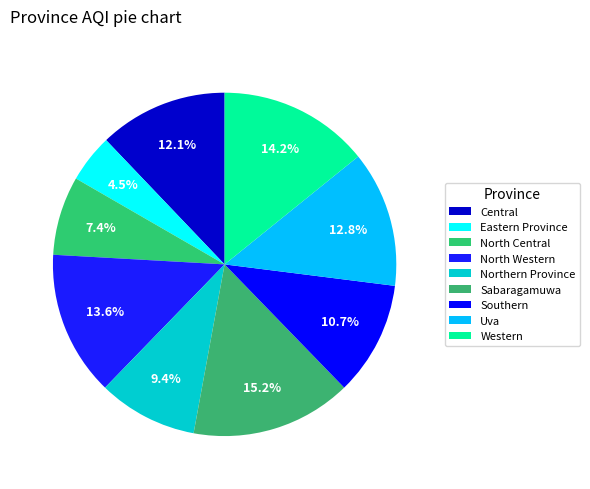

Which slice is the smallest?

Eastern Province